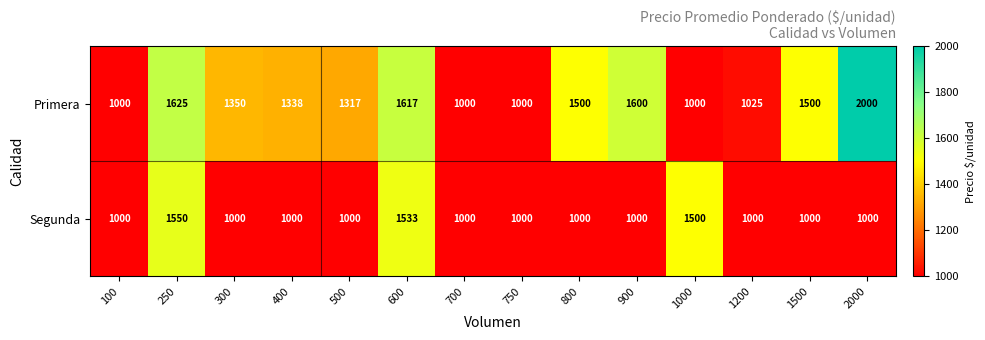

True or false: Segunda has a value of 1000 at 300.

True